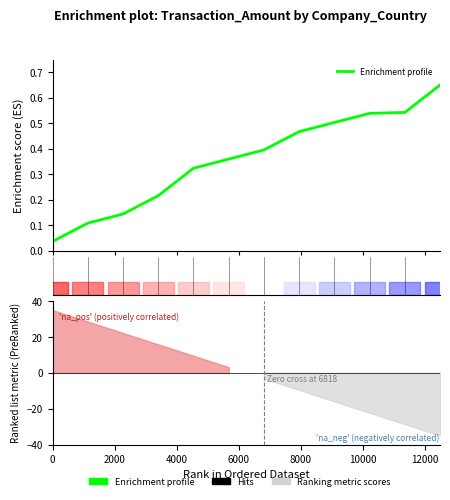

What is the change in value from 4000 to 6000?

+0.1